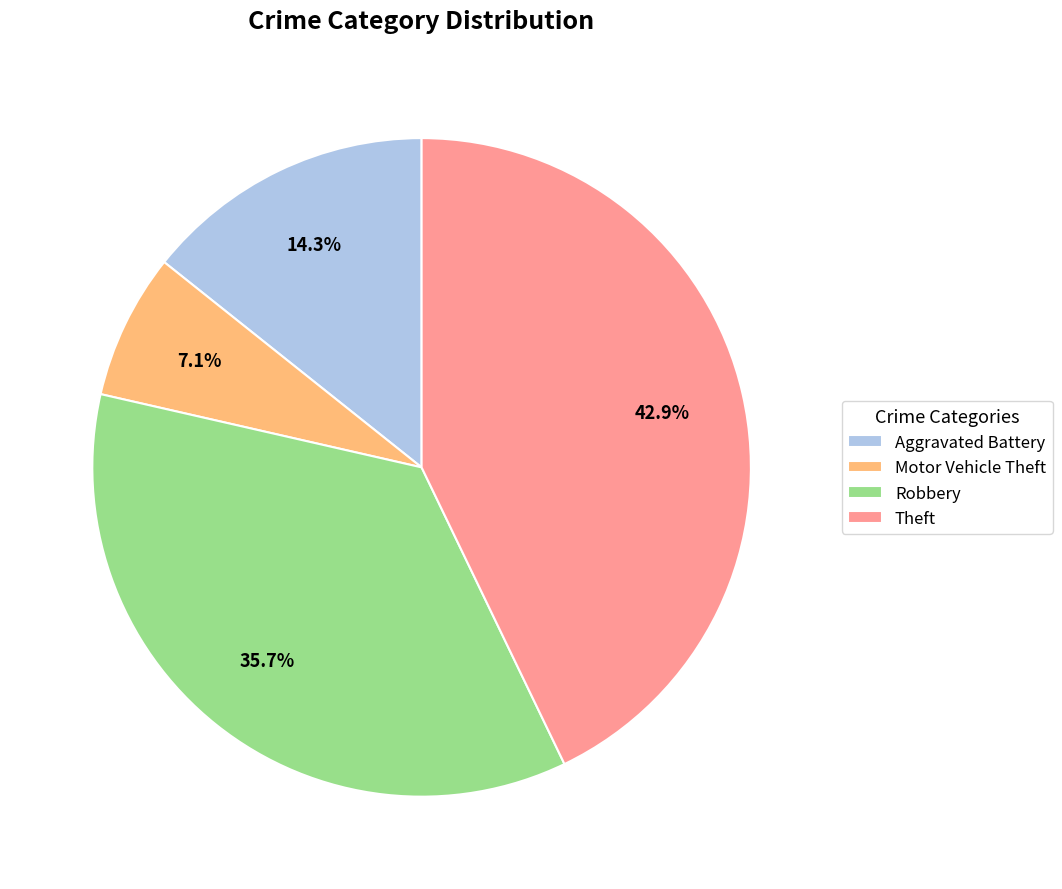

What is the ratio of the value at Theft to the value at Robbery?

1.2